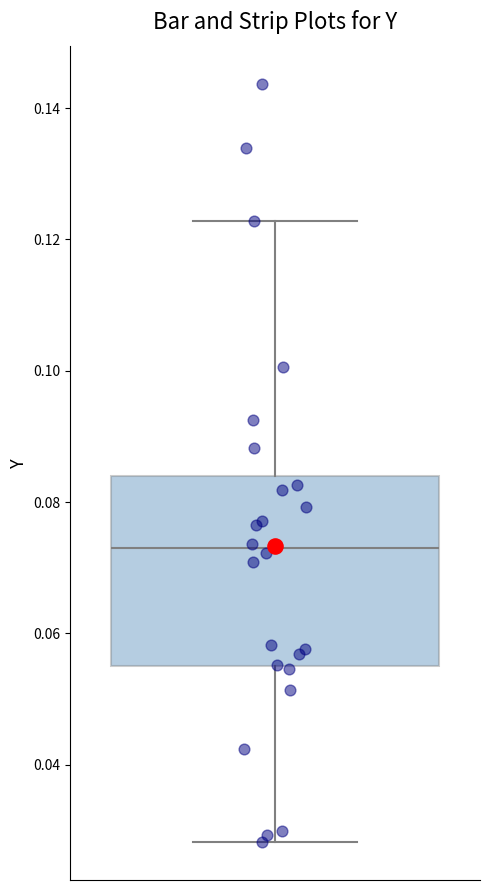

Transcribe this box plot: give where the median line is, the range the box spans, and where the two whiskers end, as read against the y-axis. The values are not printed on the chart, so give them approximately, as read against the axis.

median 0.072, box 0.056 to 0.084, whiskers 0.028 to 0.122